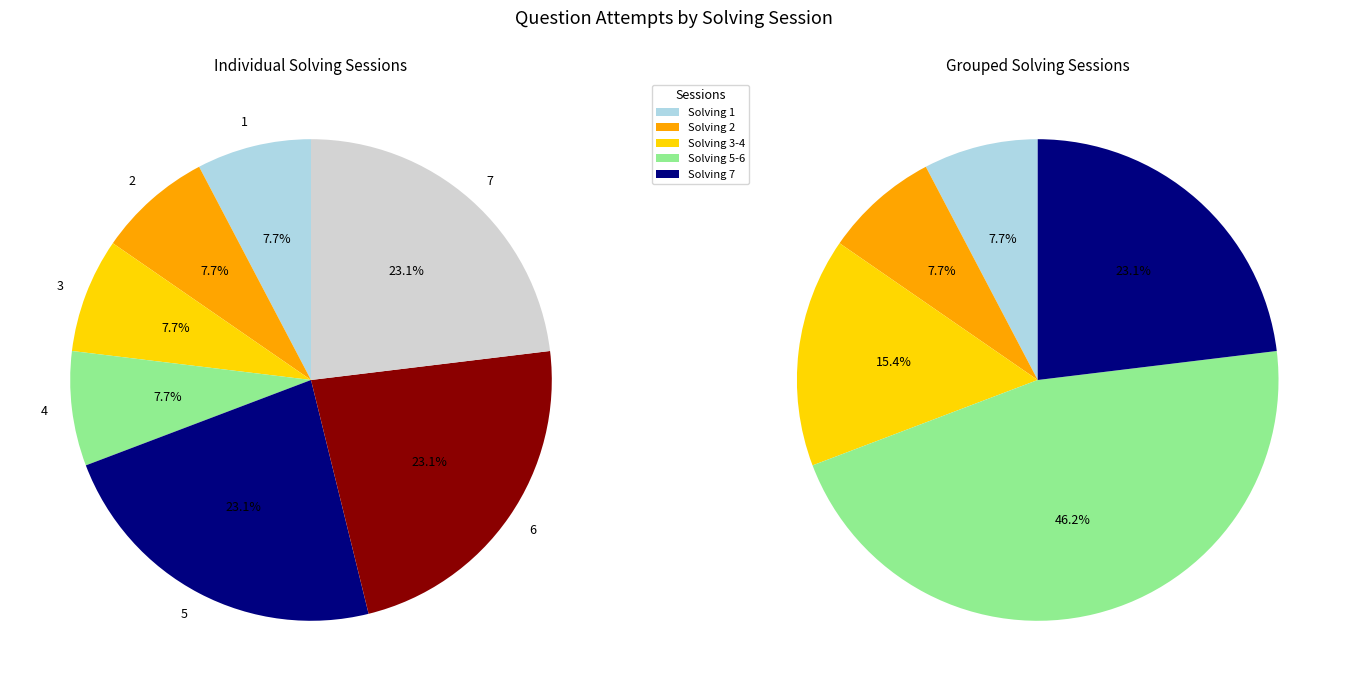

Which category has the smallest portion of the pie?

2